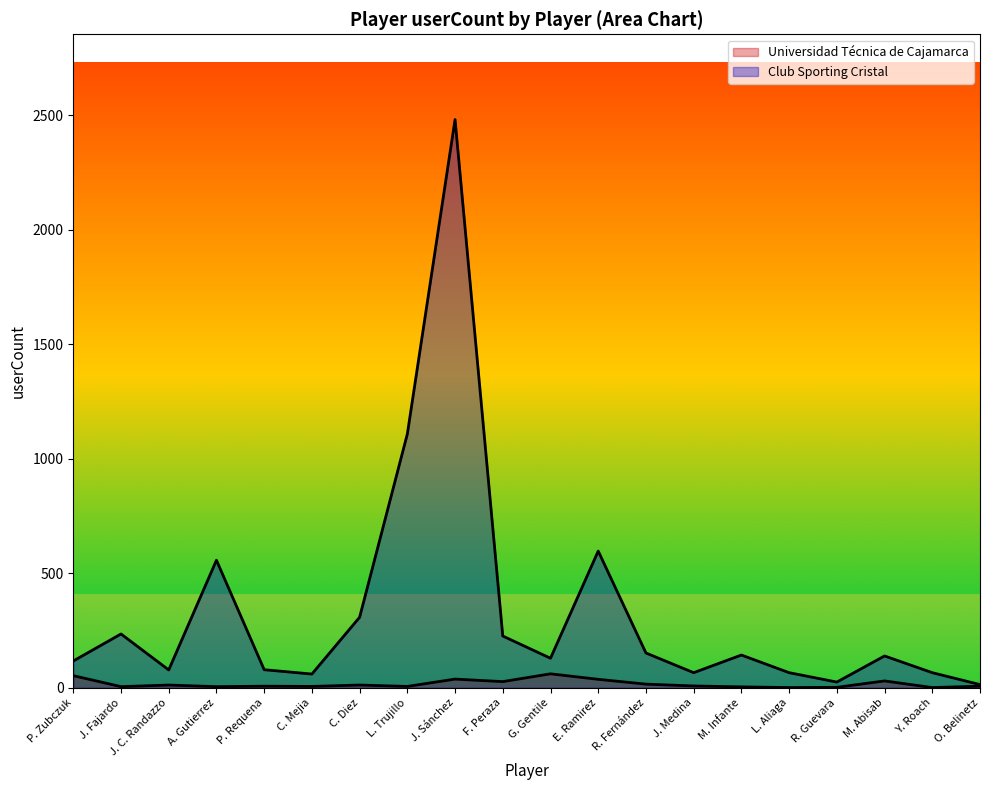

How many values in the Universidad Técnica de Cajamarca series exceed 8?

9